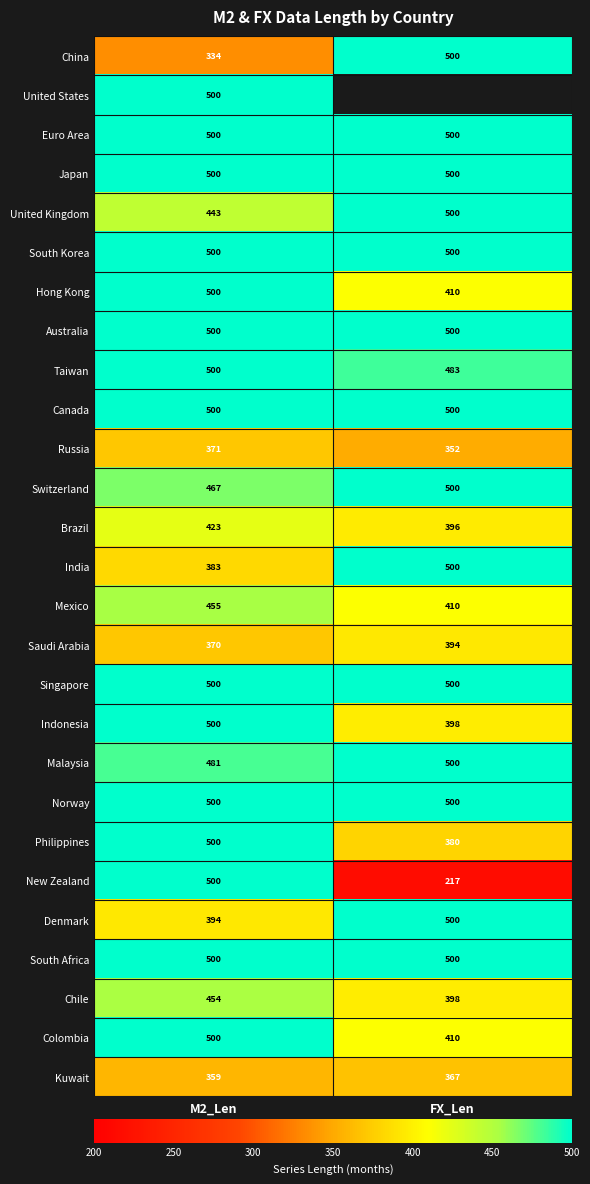

The value of Mexico at M2_Len is 455. True or false?

True